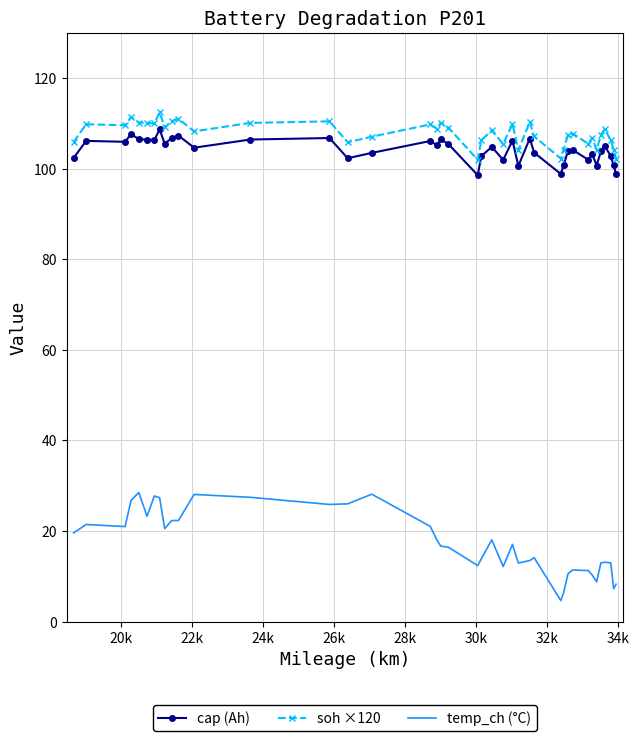

In cap (Ah), how many points are lower than both neighbors (excluding endpoints)?

12